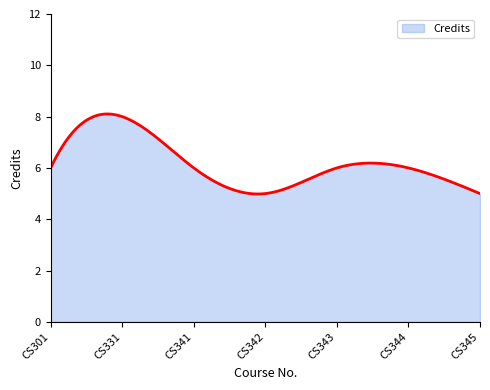

What is the greatest value displayed?

8.1